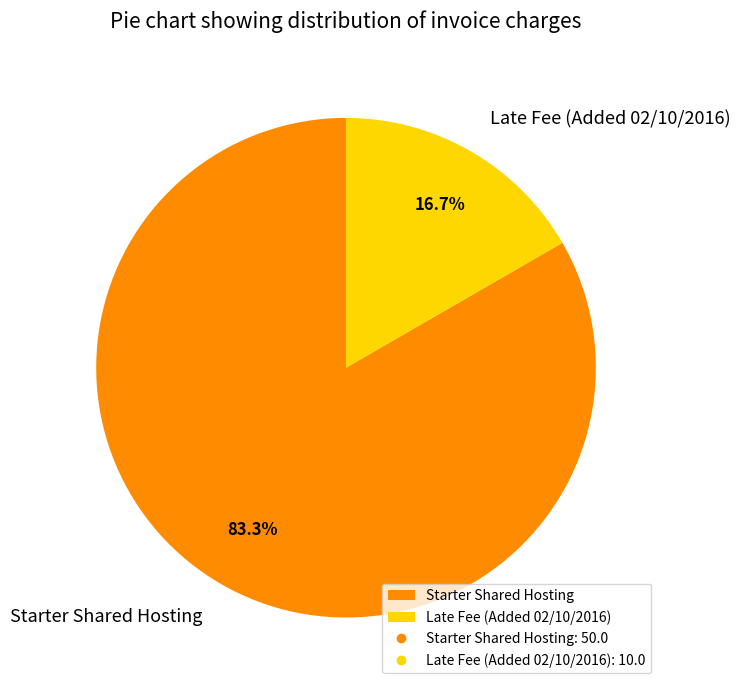

Does any single category account for the majority?

Yes